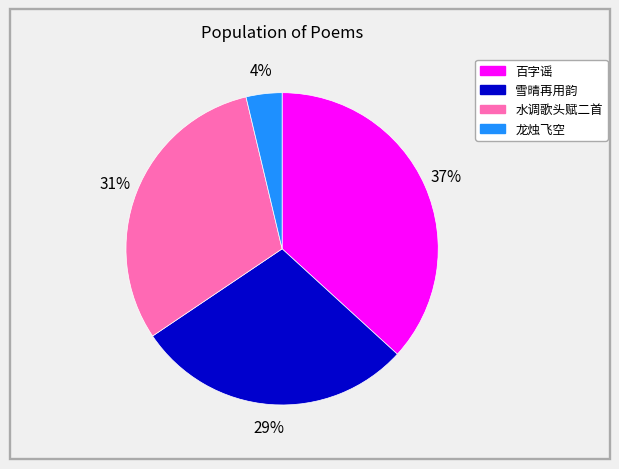

Does any single category account for the majority?

No